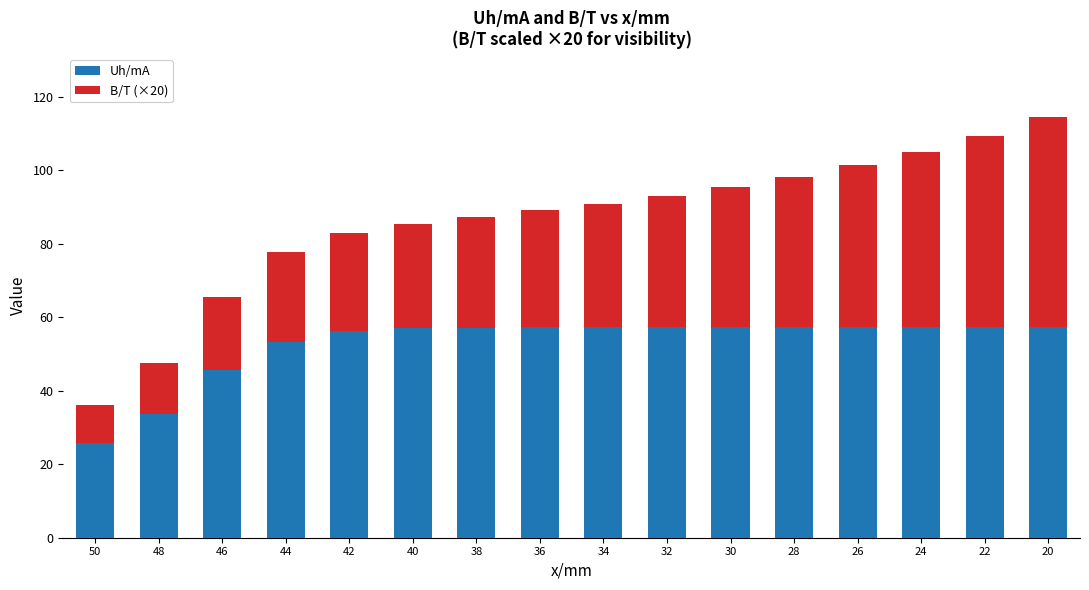

Is it true that Uh/mA equals 53.4 at 44?

True